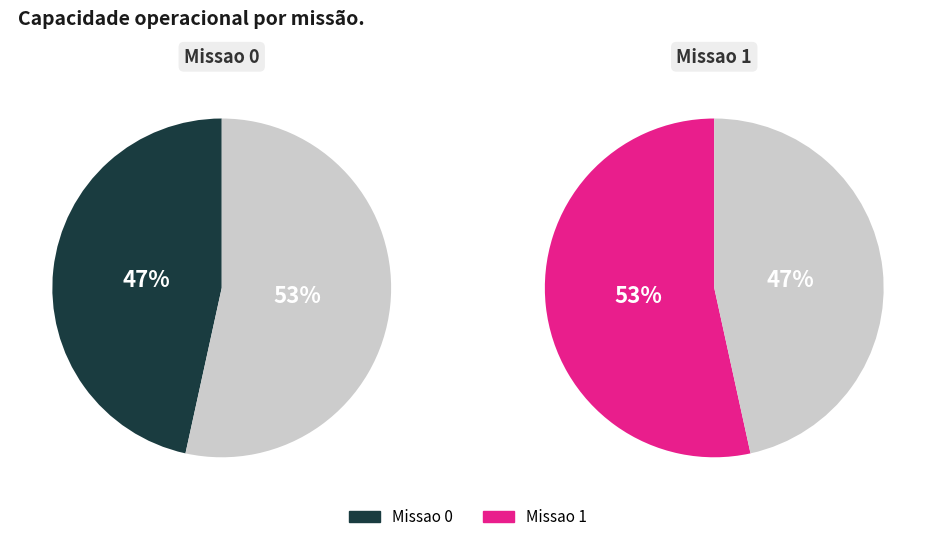

Rank the categories by value from highest to lowest.

Missao 1, Missao 0